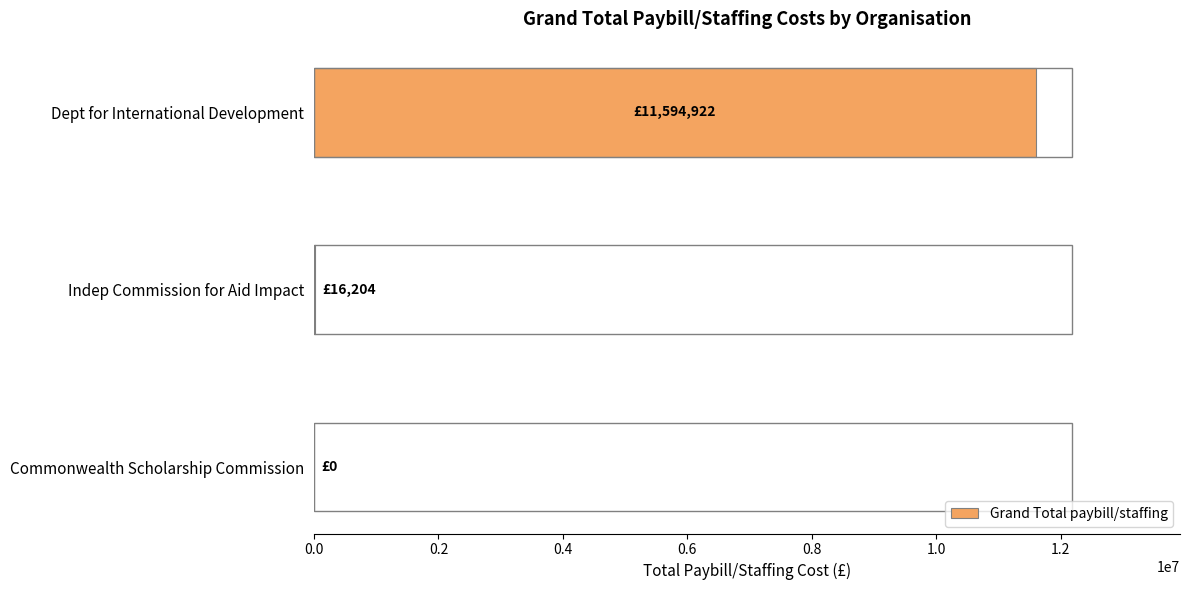

Where is the data nearest to the value 5797460?

Indep Commission for Aid Impact